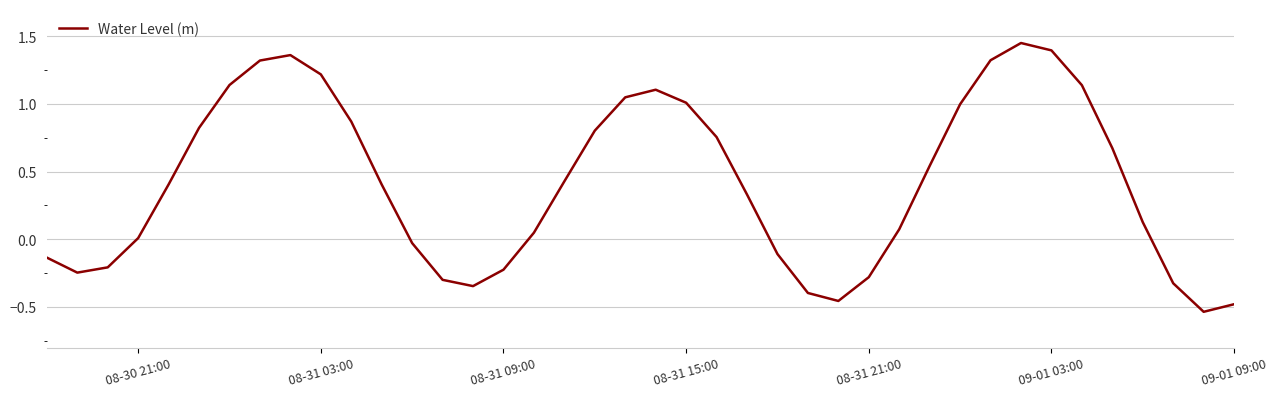

What is the difference between the maximum and minimum values?

2.0